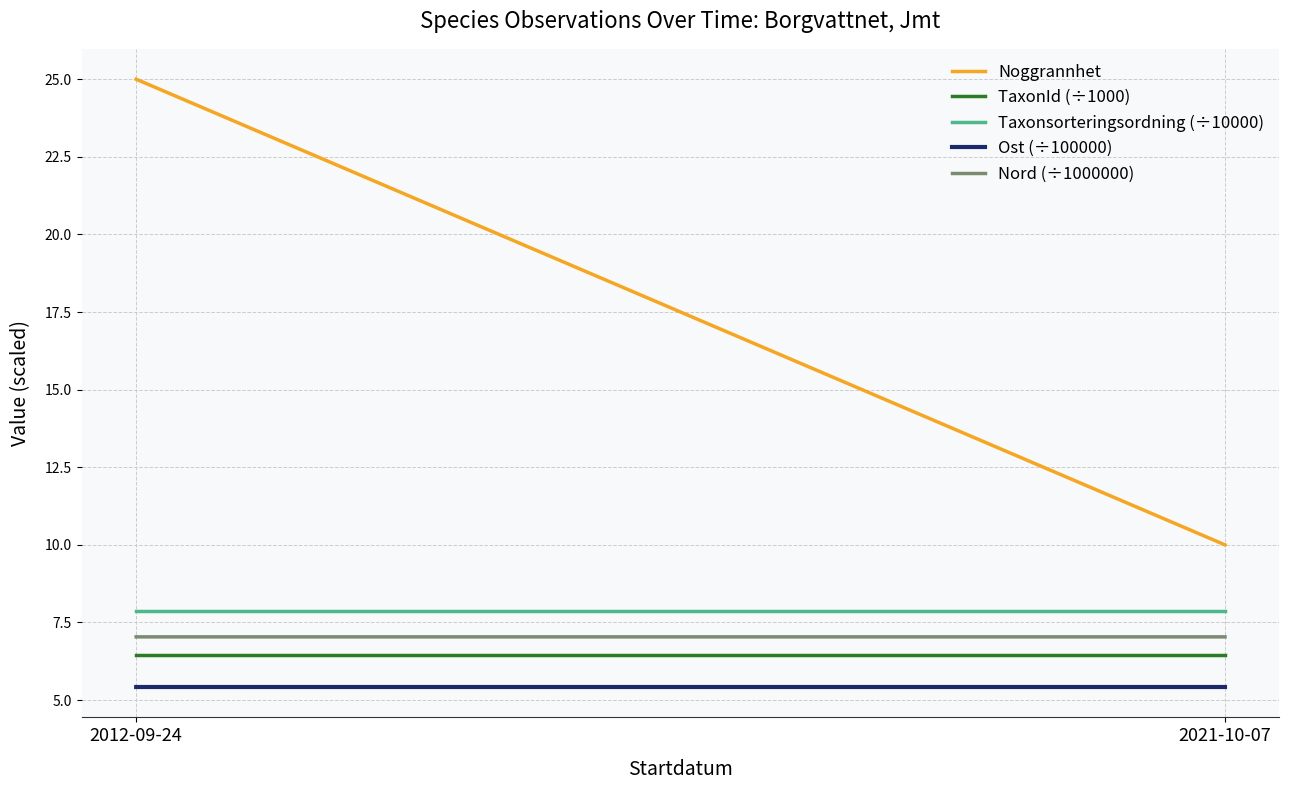

At which label is Noggrannhet closest to 17?

2021-10-07